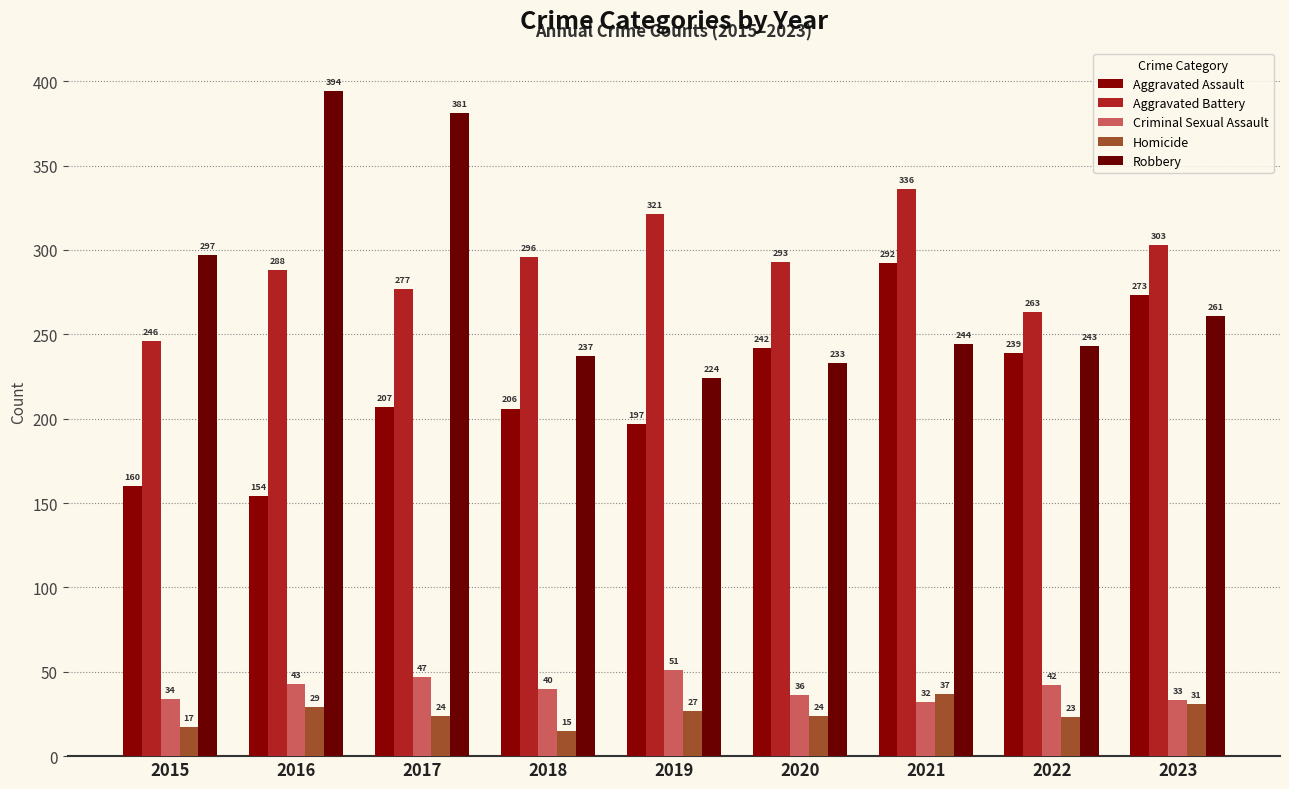

At which category is the sum across all series the highest?

2021